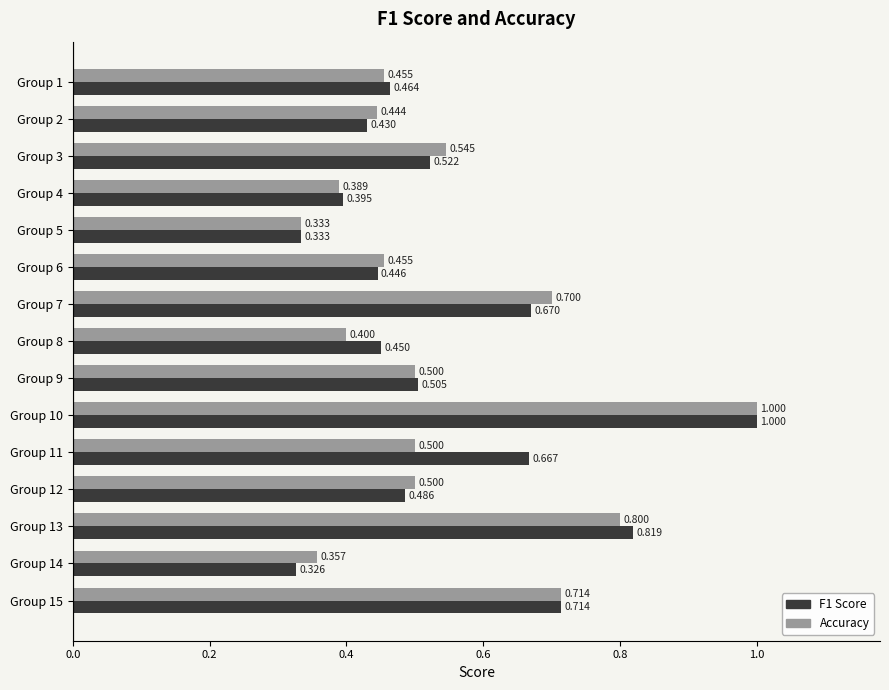

Is the value of F1 Score at Group 7 greater than the value of Accuracy at Group 15?

No